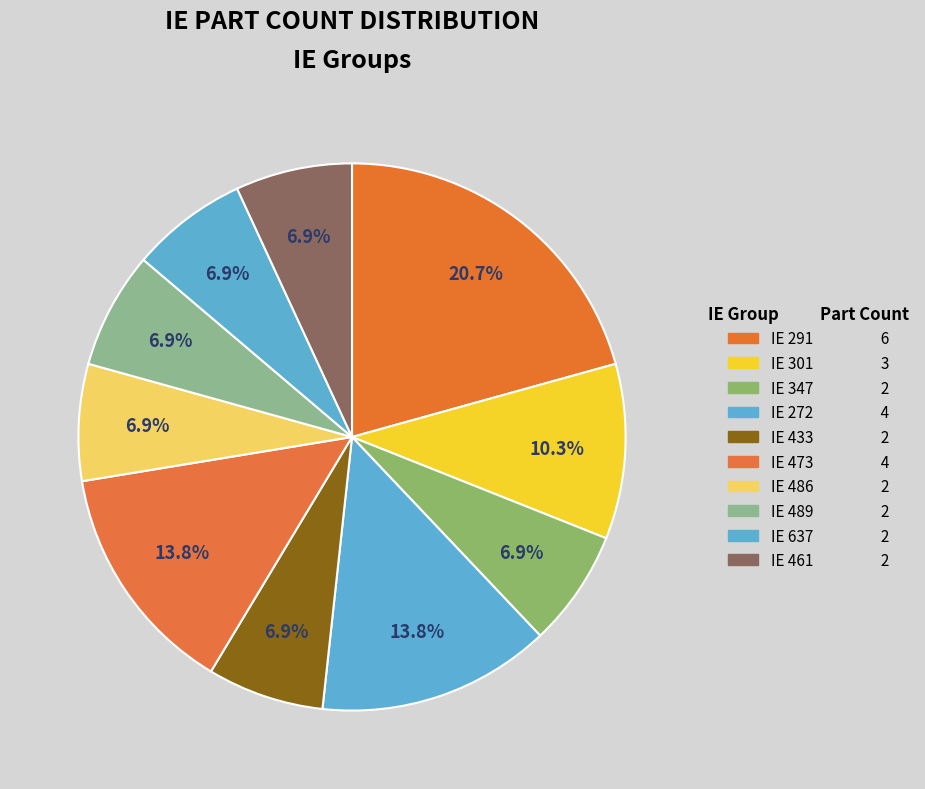

How many slices are in this pie chart?

10